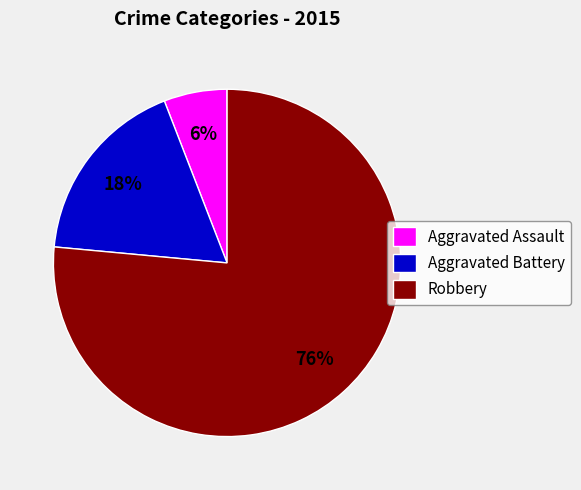

Is the sum of Aggravated Battery and Robbery greater than half?

Yes